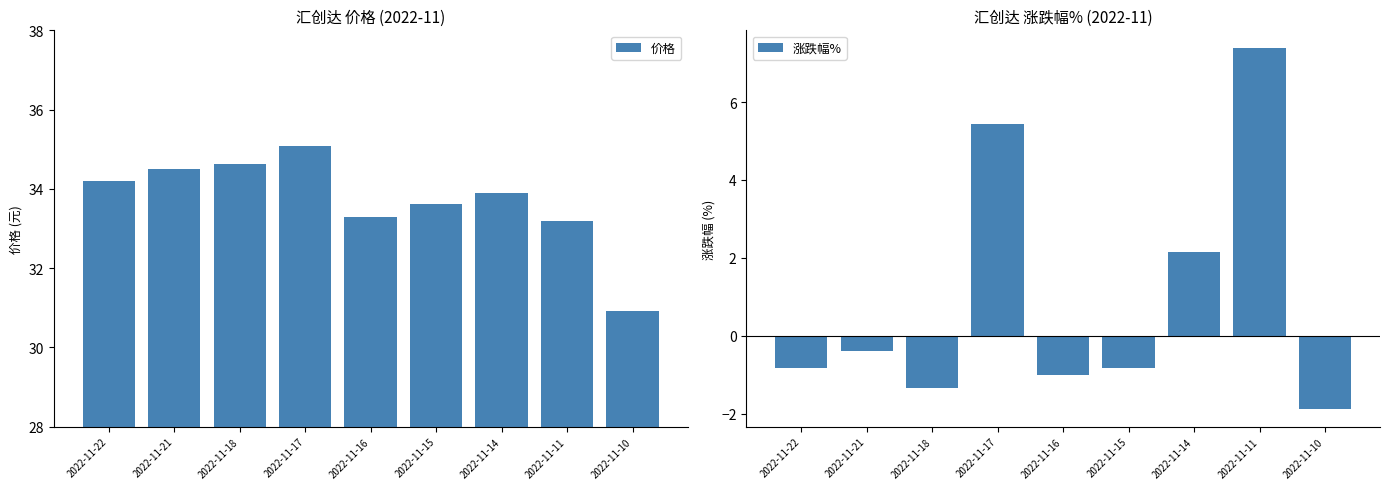

What is the average value of the 价格 series?

33.7